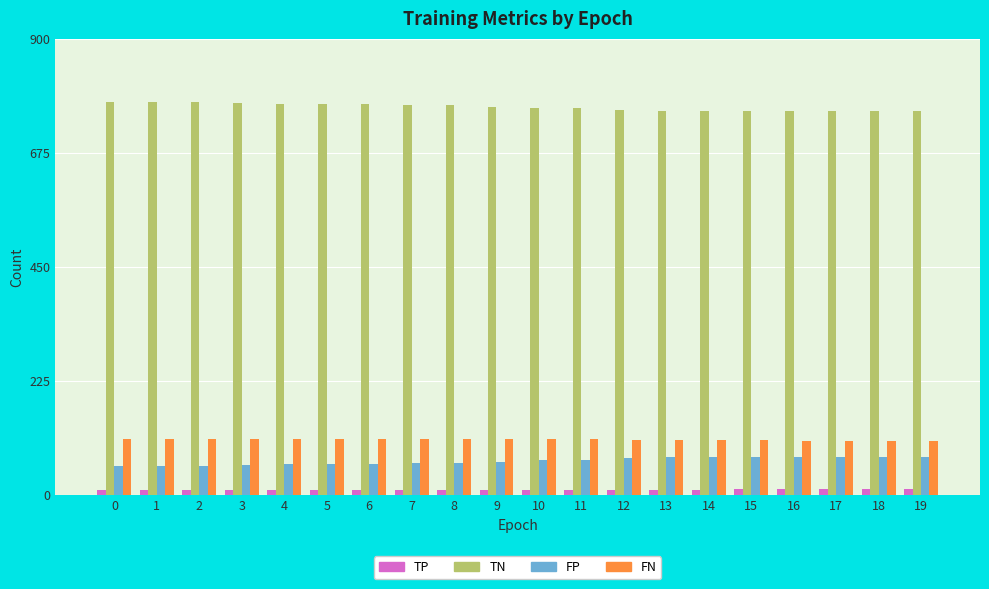

How many groups of bars are there?

20